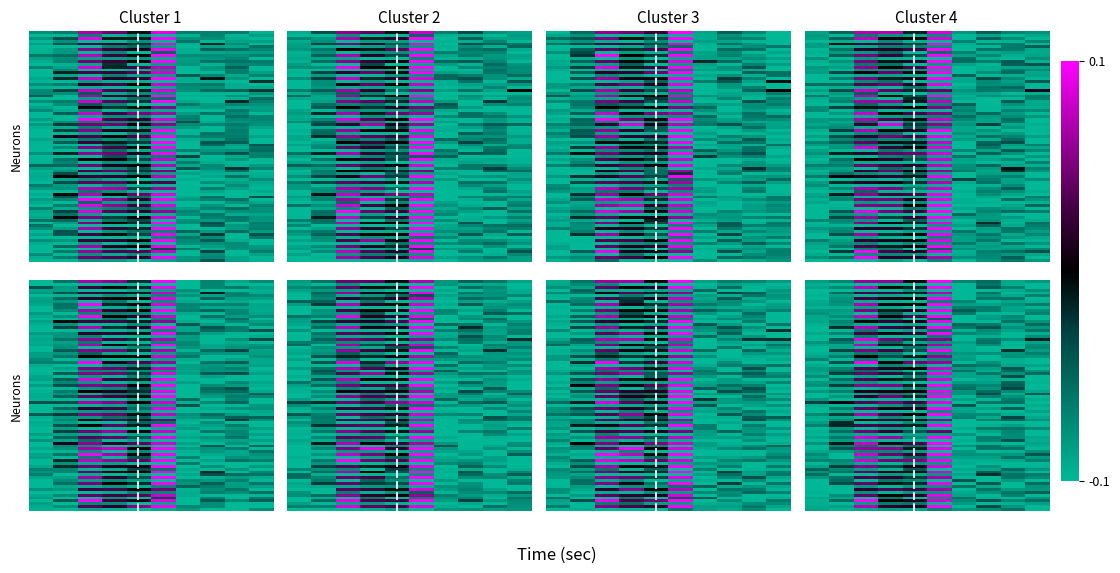

At which category is the sum across all series the highest?

5